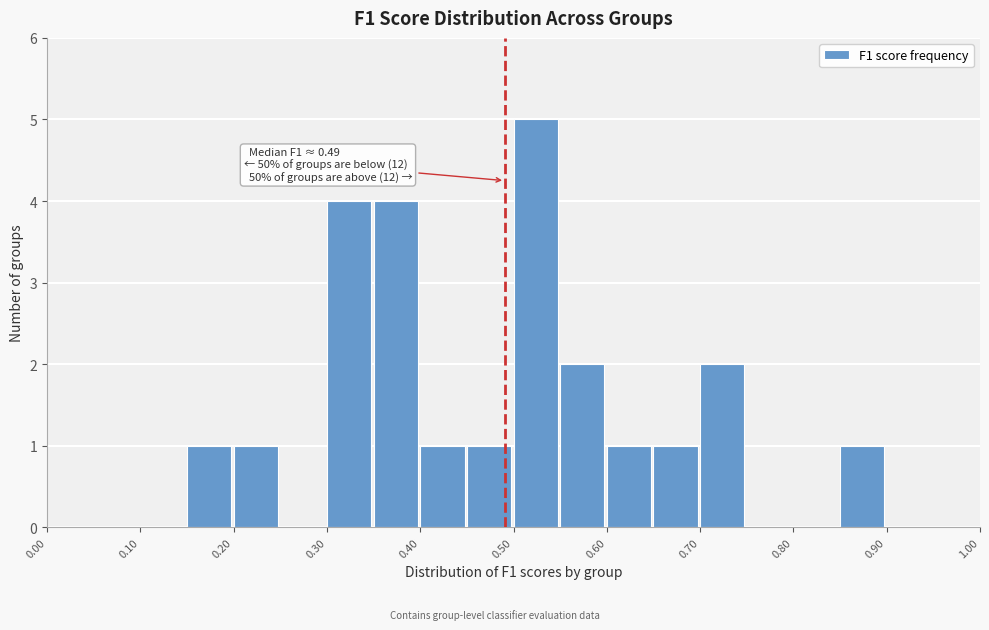

Over which range of the x-axis is the bar tallest?

0.50 to 0.55